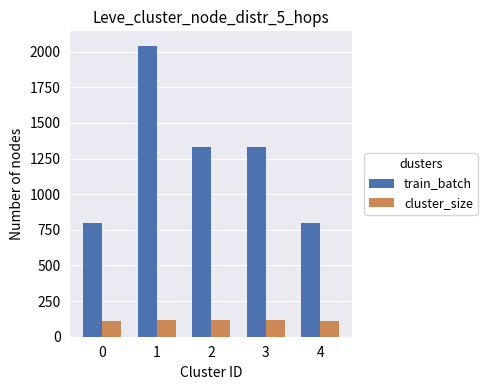

List the series in order of their overall mean, highest first.

train_batch, cluster_size